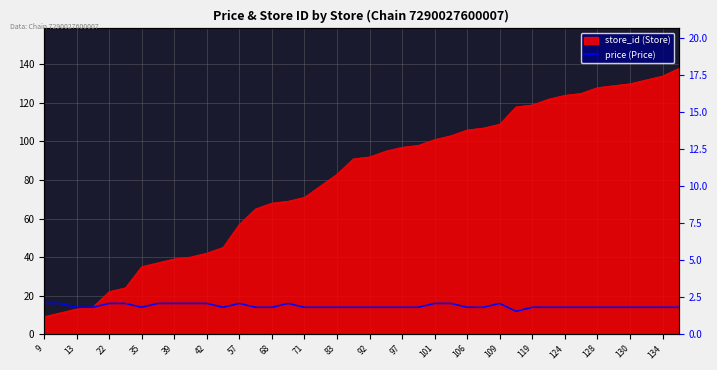

Which has a higher value, 128 or 20?

128